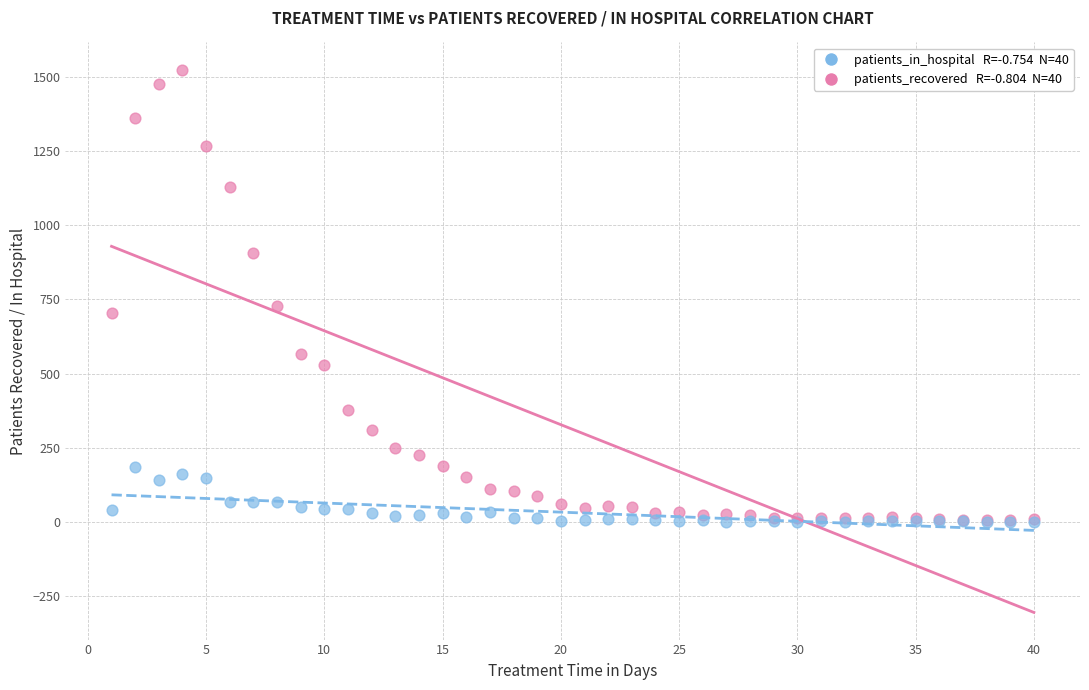

Across all series, what Y value is closest to 762?

726